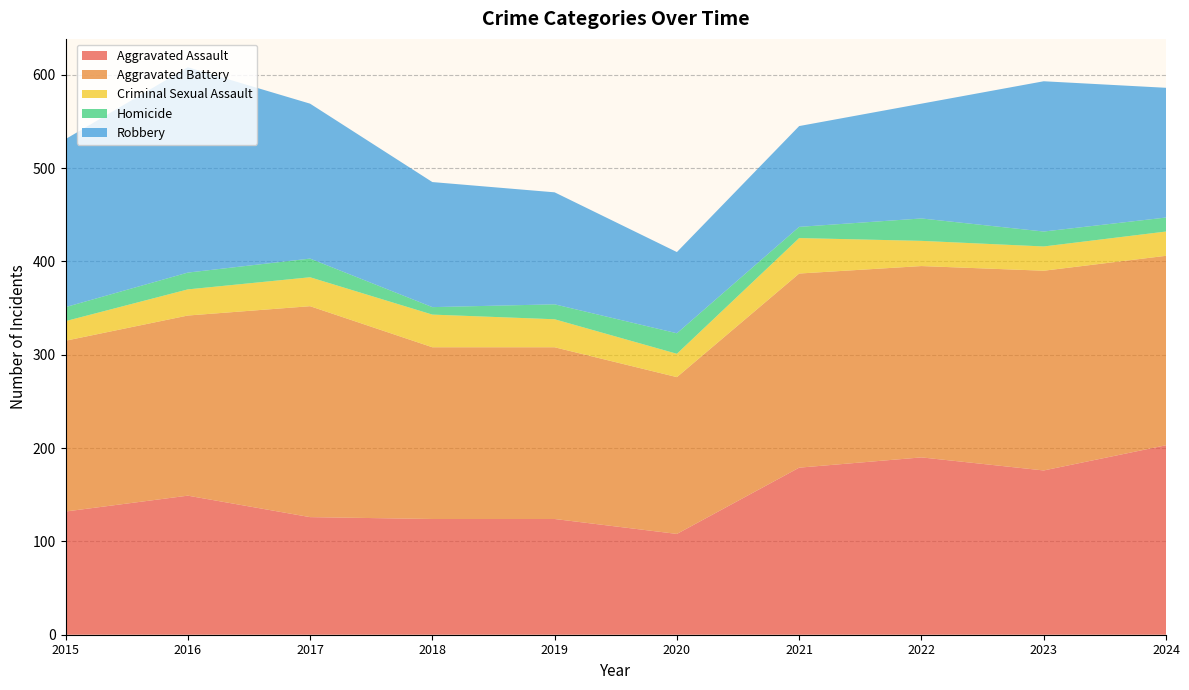

Reading left to right, extract all data points from this chart.

Aggravated Assault: 132	149	126	124	124	108	179	190	176	203
Aggravated Battery: 183	193	226	184	184	168	208	205	214	203
Criminal Sexual Assault: 21	28	31	35	30	25	38	27	26	26
Homicide: 15	18	20	8	16	22	12	24	16	15
Robbery: 180	220	166	134	120	87	108	123	161	139